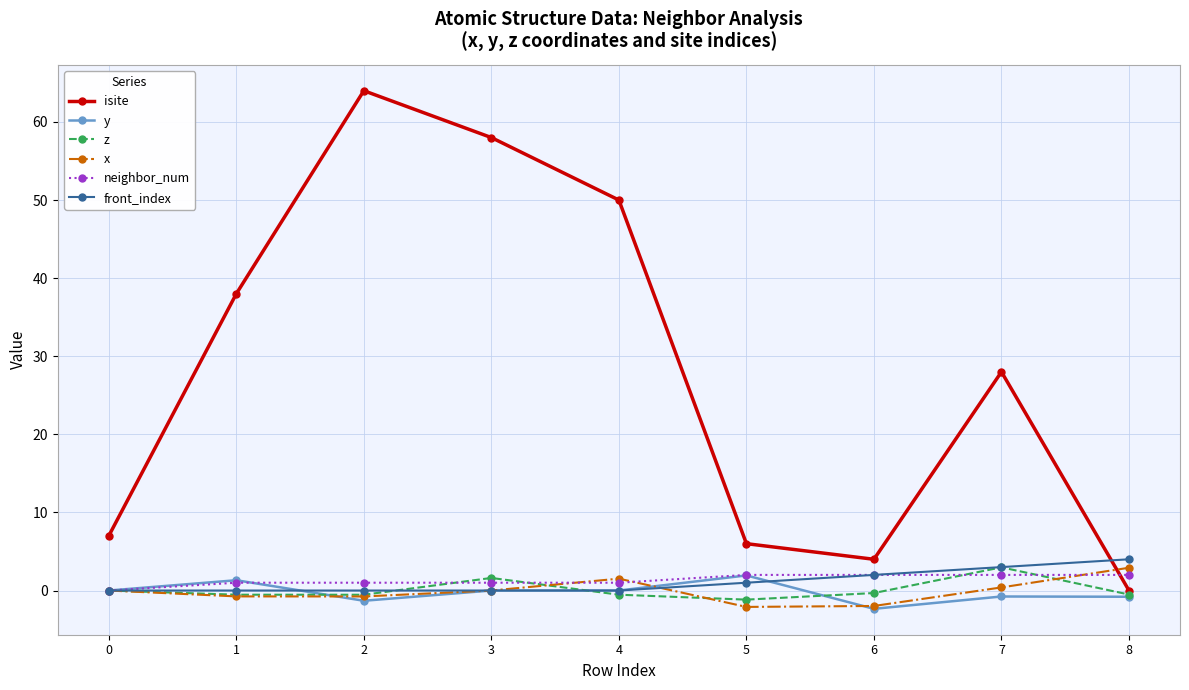

What is the average value of the y series?

-0.2